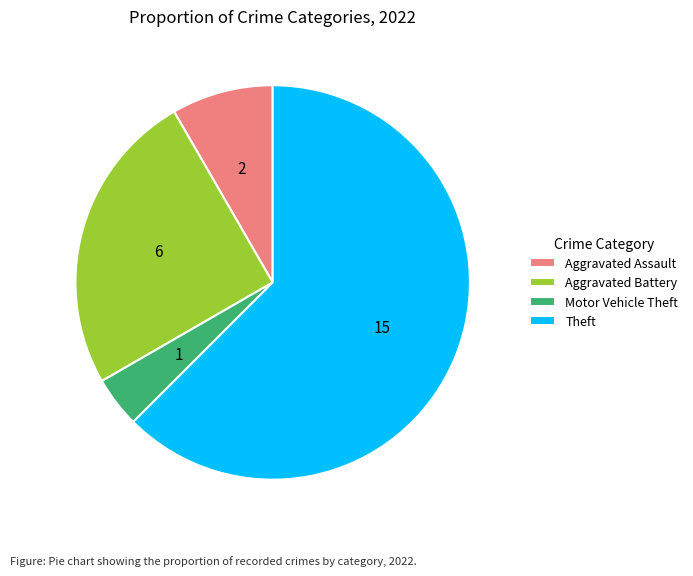

Does Theft represent more than half of the total?

Yes